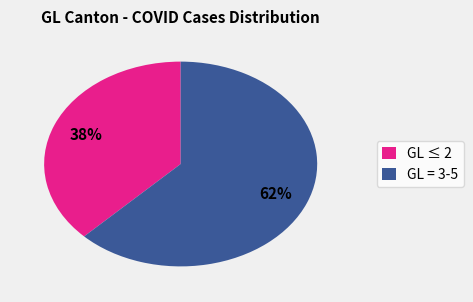

Is there any slice that represents more than half of the pie?

Yes